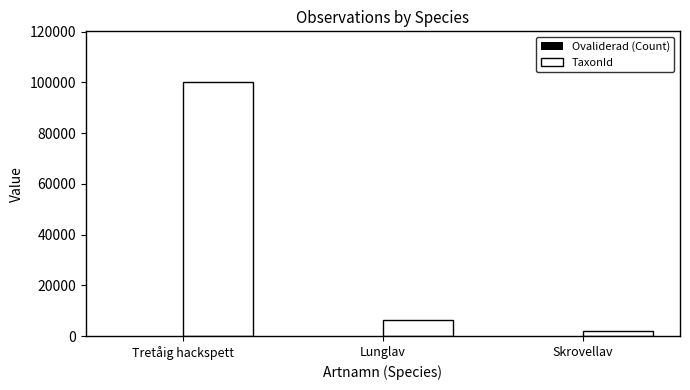

What is the highest value of the TaxonId series?

100109